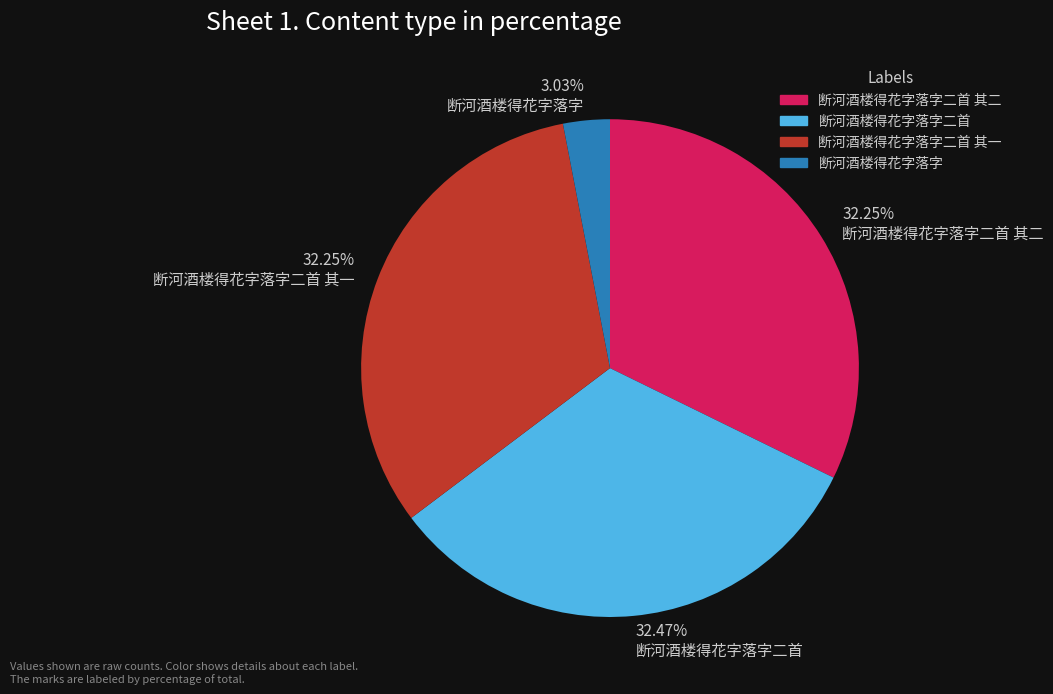

What is the ratio of the value at 断河酒楼得花字落字 to the value at 断河酒楼得花字落字二首 其二?

0.1